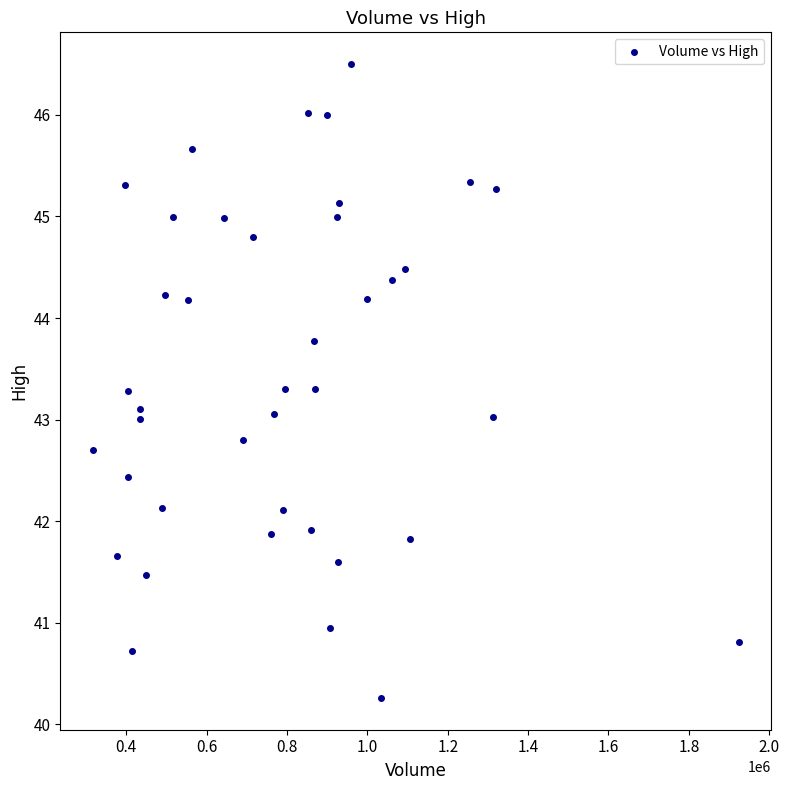

What is the range of Y values (max minus min)?

6.2